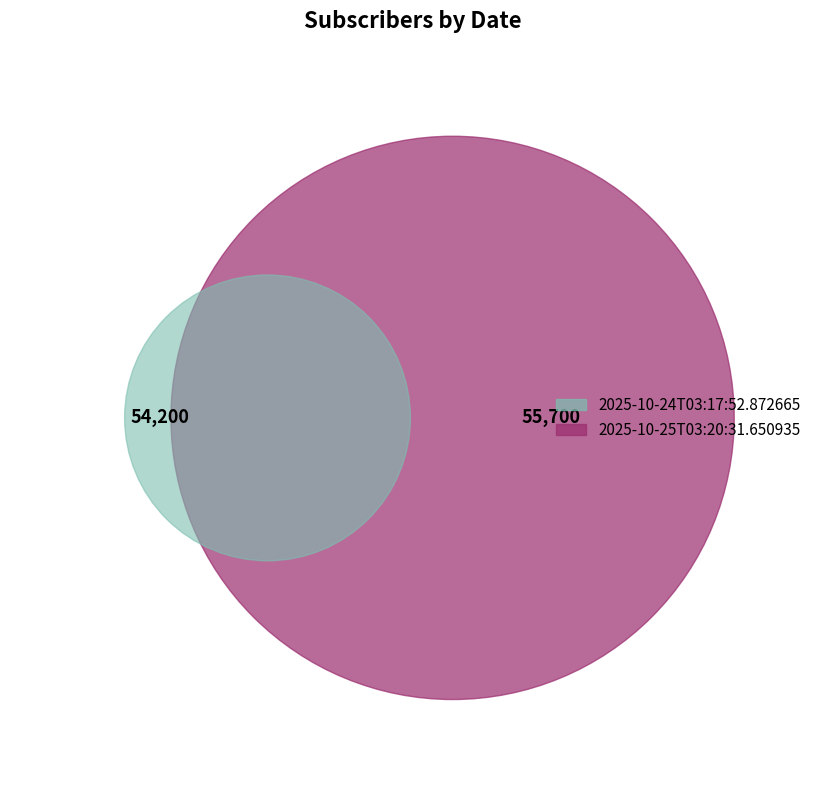

What percentage is the 2025-10-24T03:17:52.872665 slice, to the nearest percent?

49%